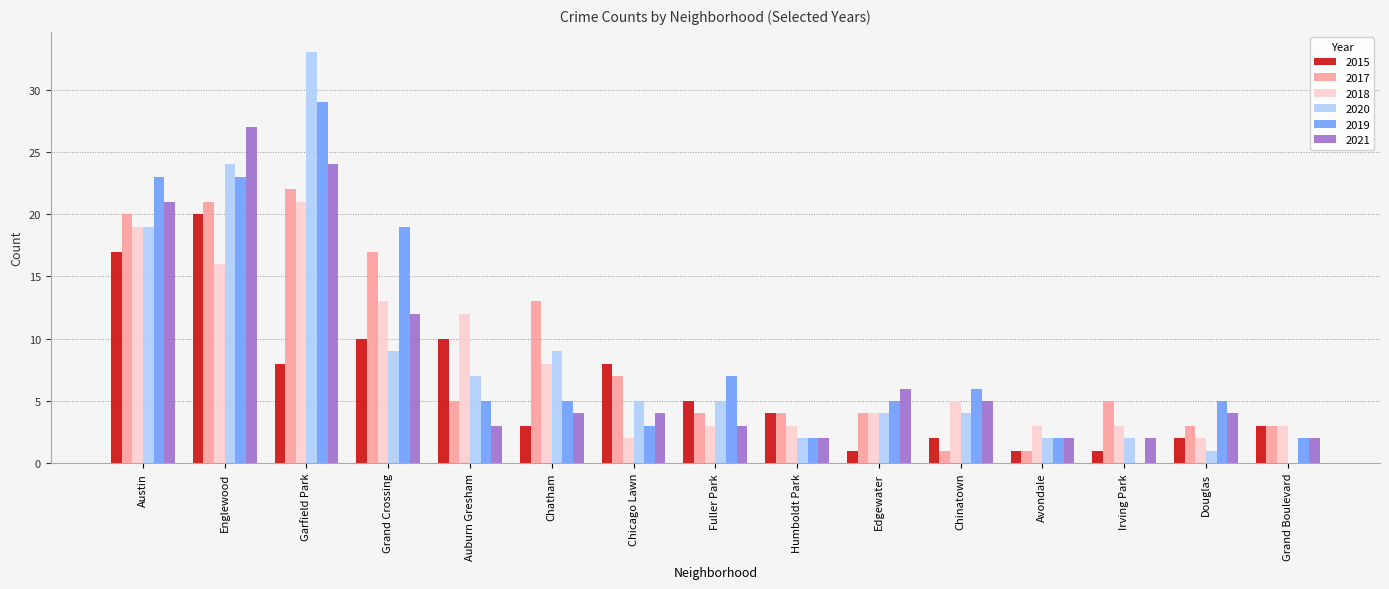

At which category is the sum across all series the highest?

Garfield Park